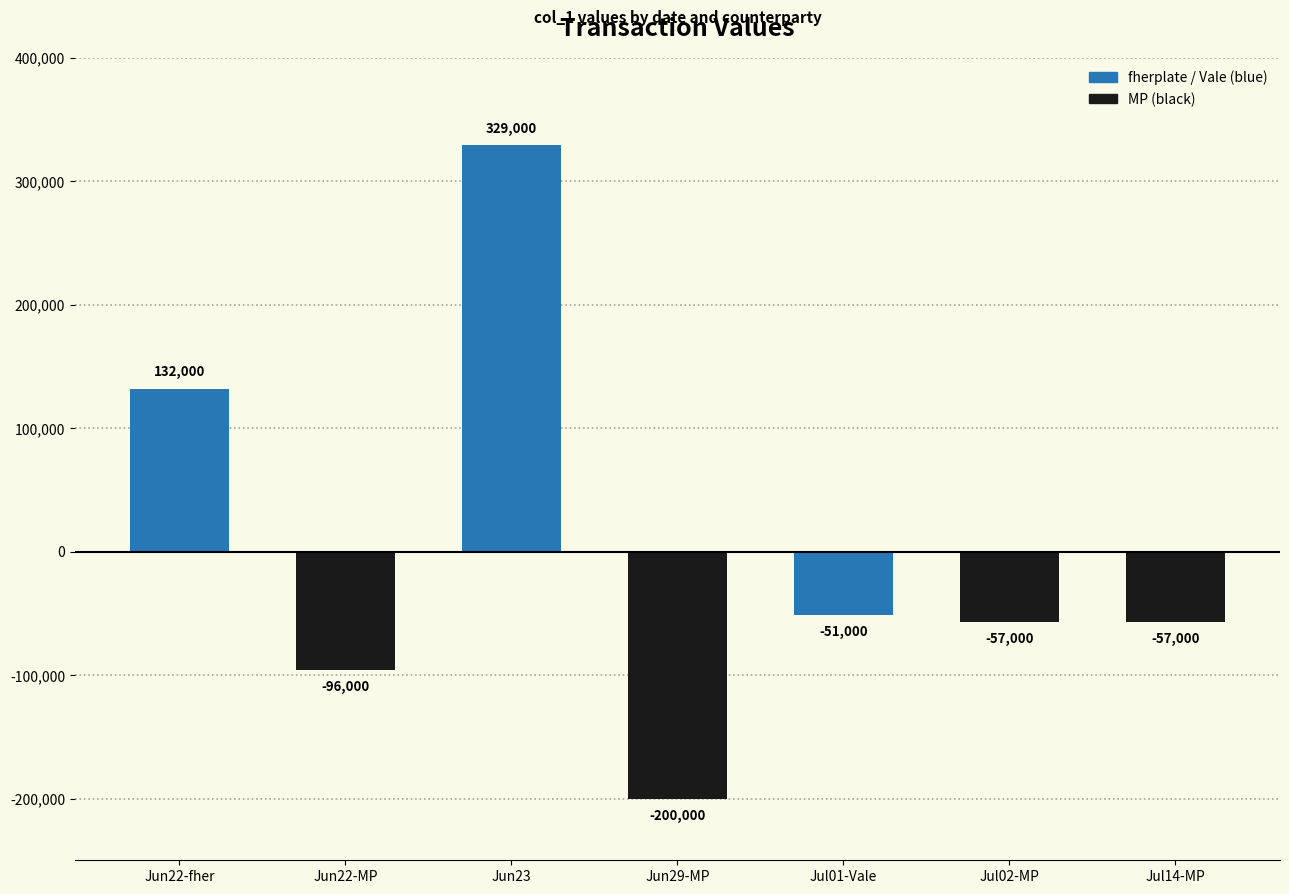

What is the sum of the values at 2025-07-14 (MP) and 2025-07-01 (Vale)?

-108000